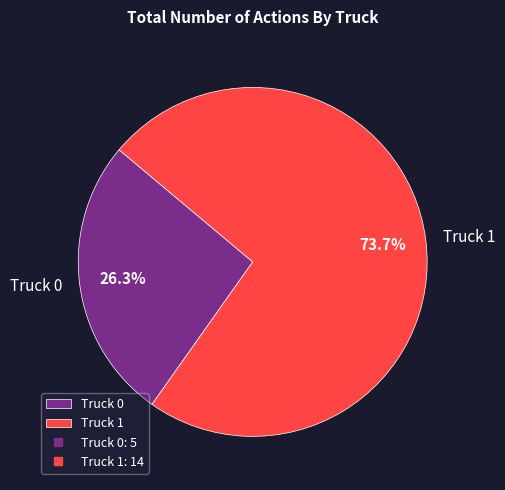

Is it true that Truck 0 is 26% of the pie?

True